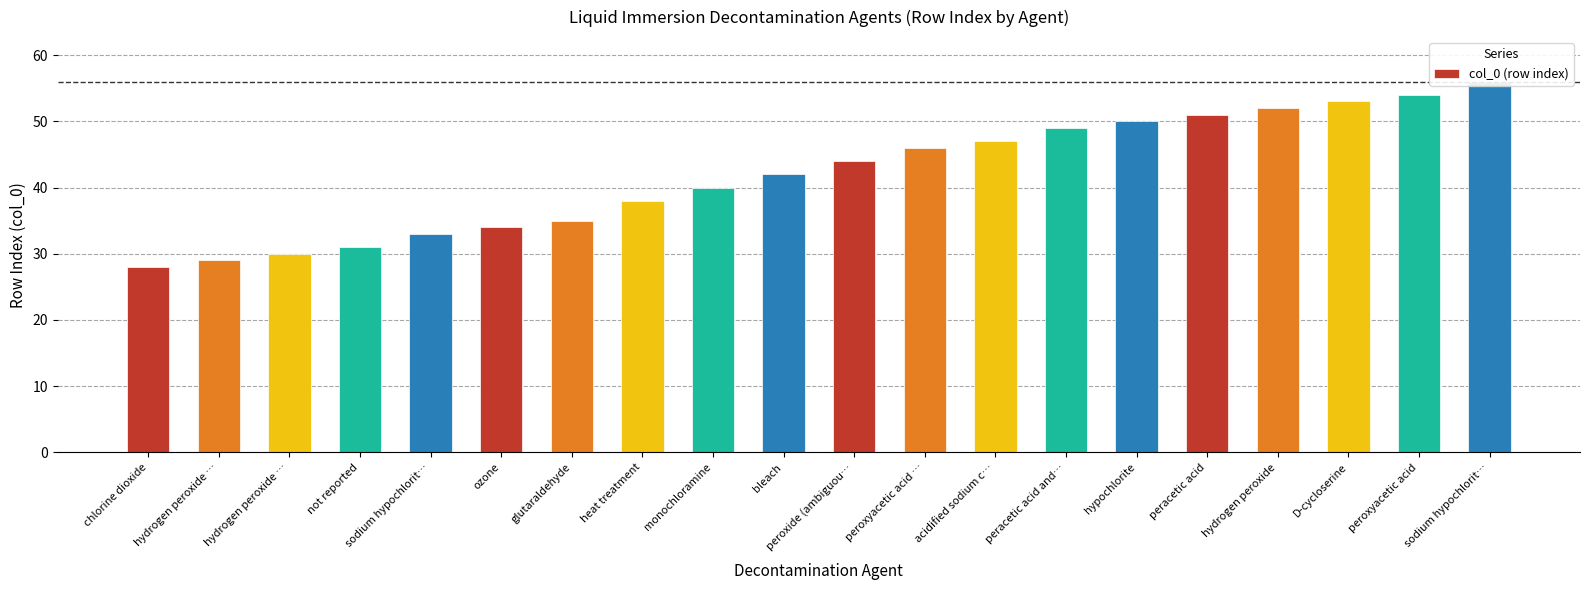

What is the value of the 4th bar from the left?

31